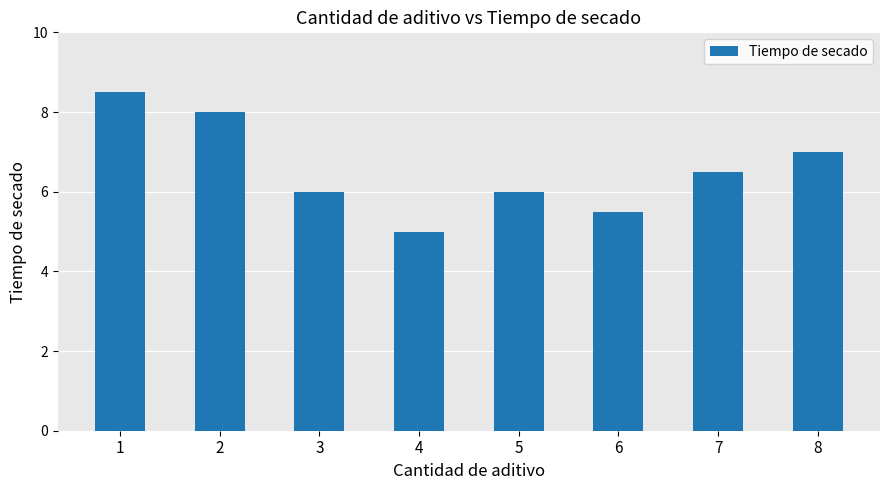

What is the sum of the values at 8 and 5?

13.0